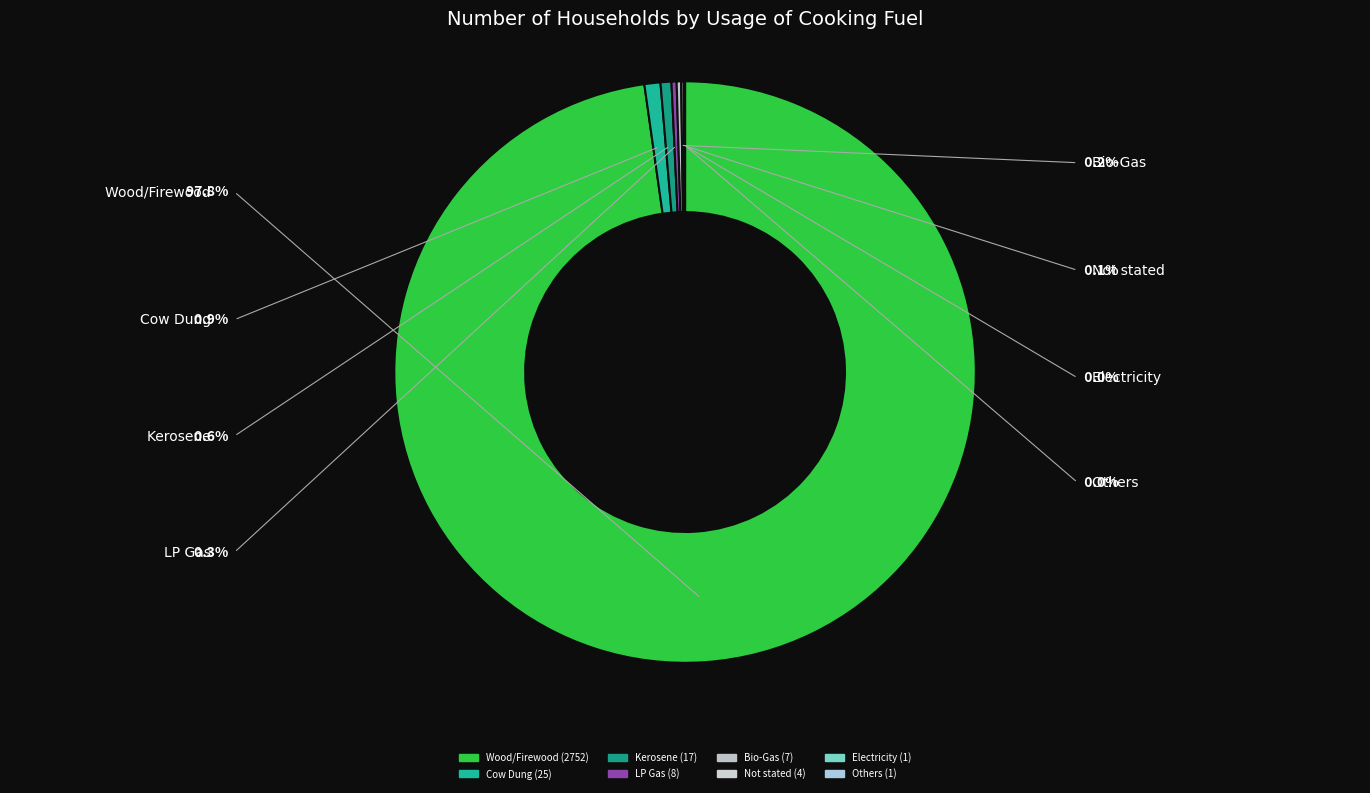

Is there any slice that represents more than half of the pie?

Yes